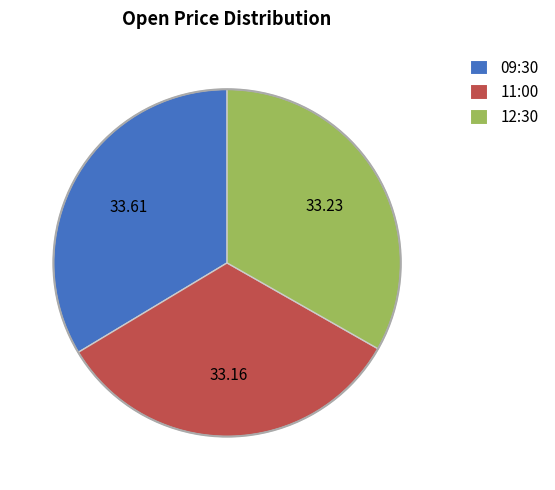

Do 11:00 and 09:30 together represent more than half of the pie?

Yes